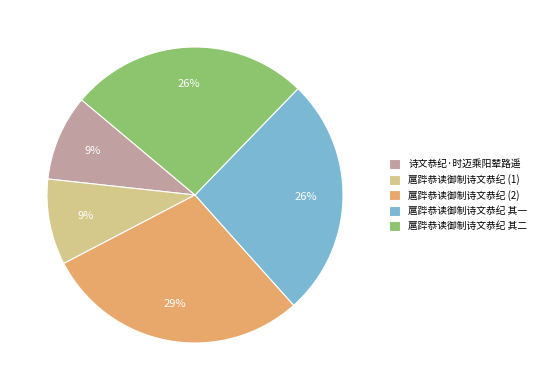

How many slices are in this pie chart?

5